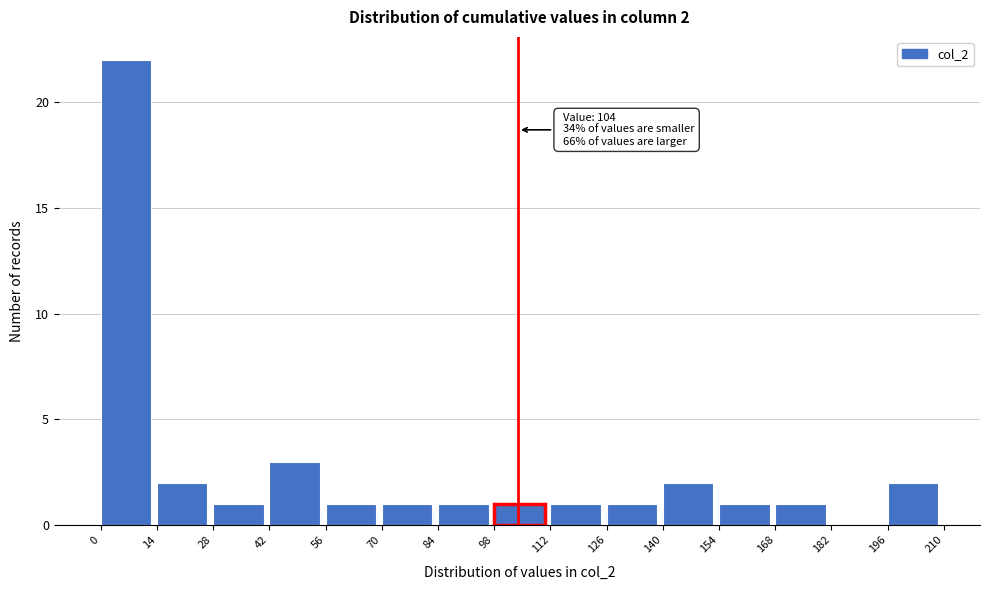

Which range on the x-axis has the tallest bar?

0 to 14